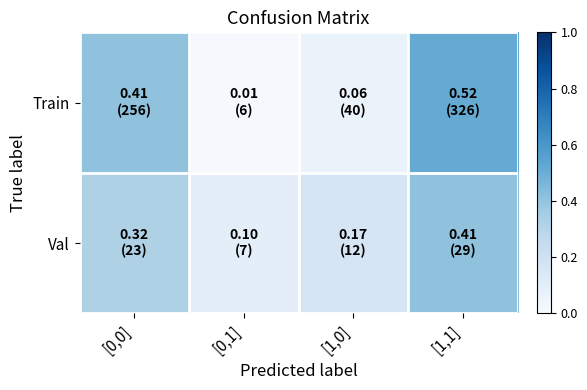

List the series in order of their peak value, highest first.

Train, Val